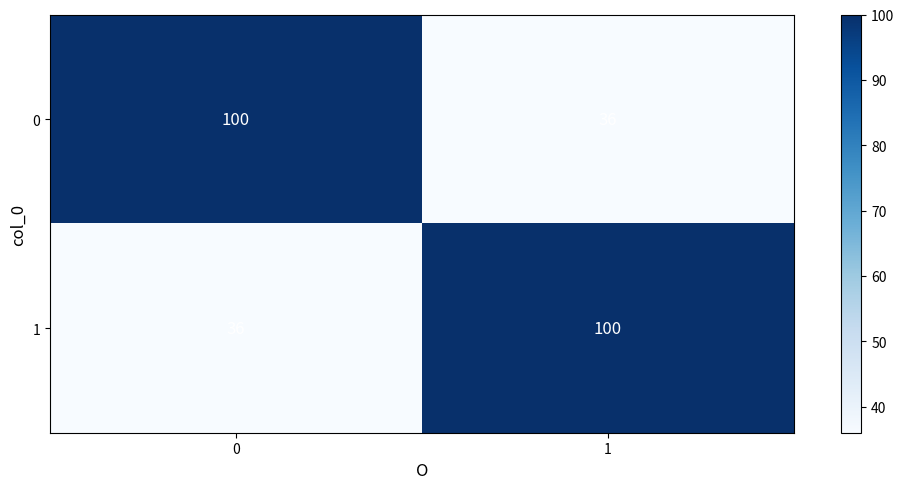

What value does the 1 series have at 0, to the nearest 5?

35